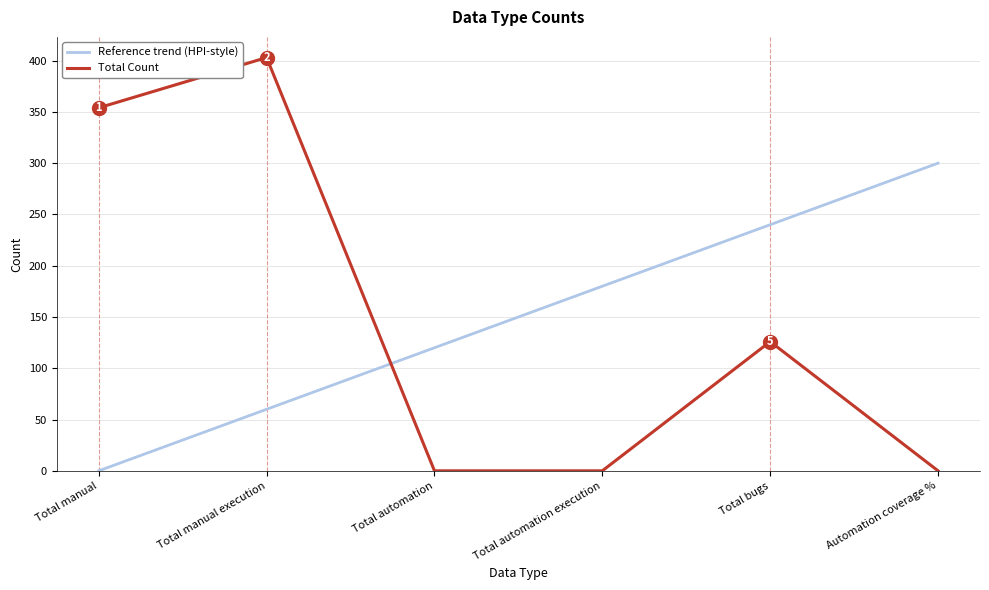

What position from the right is Total automation?

4